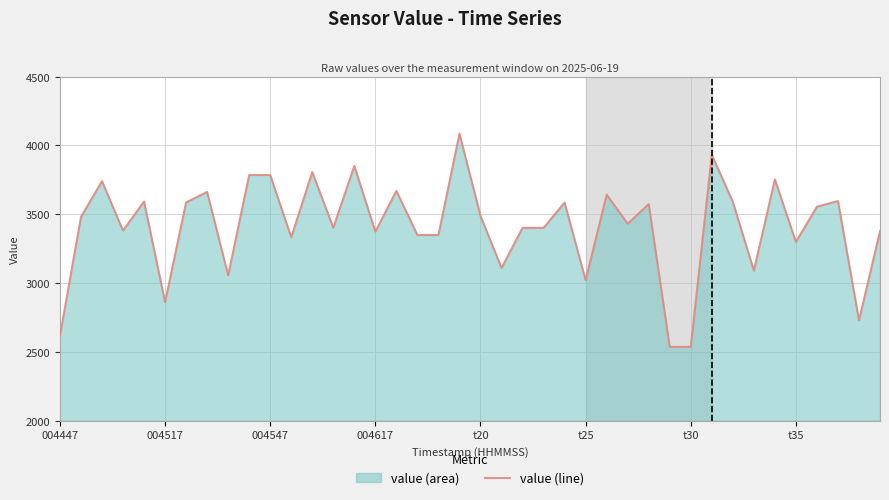

Does the chart display data point markers on the line(s)?

No